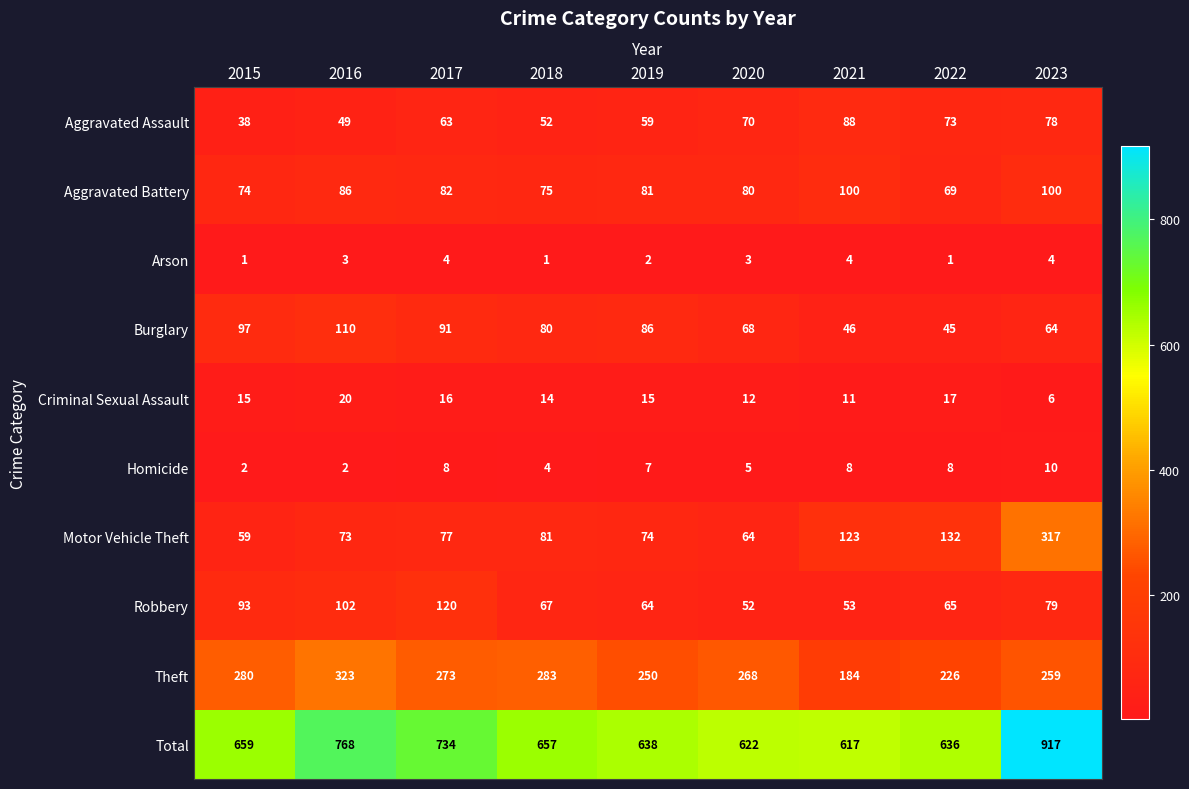

What is the sum of the Aggravated Assault values at 2017 and 2019?

122